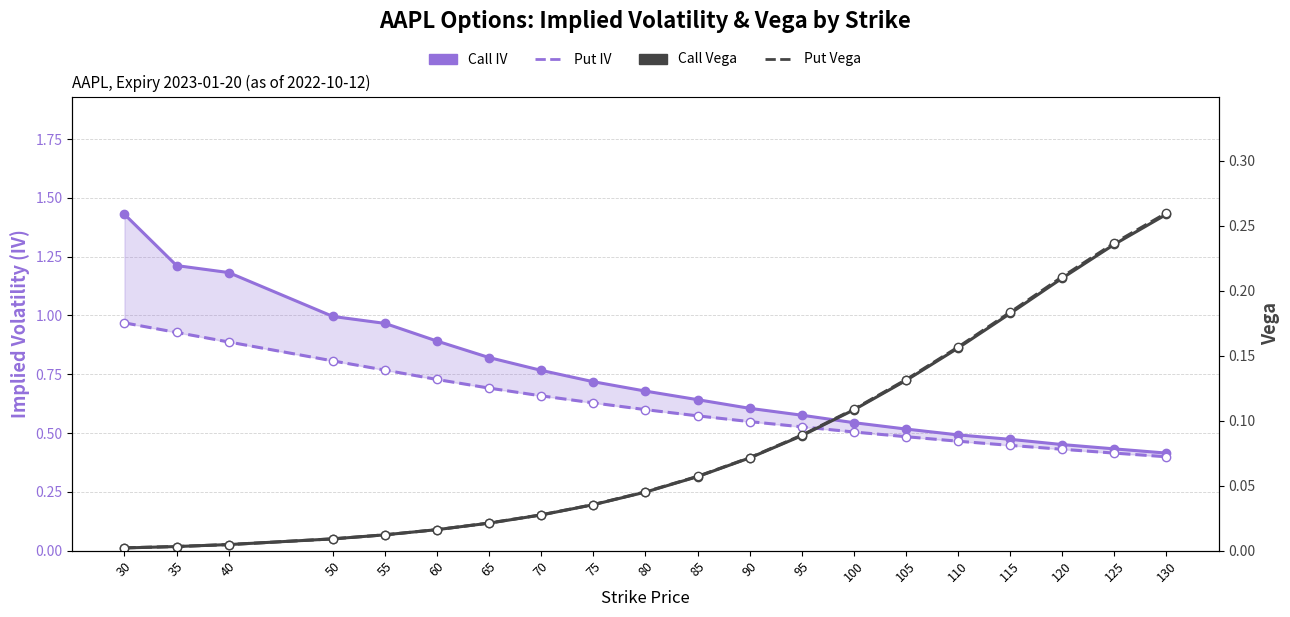

Is it true that Call Vega equals 0.2 at 105?

False